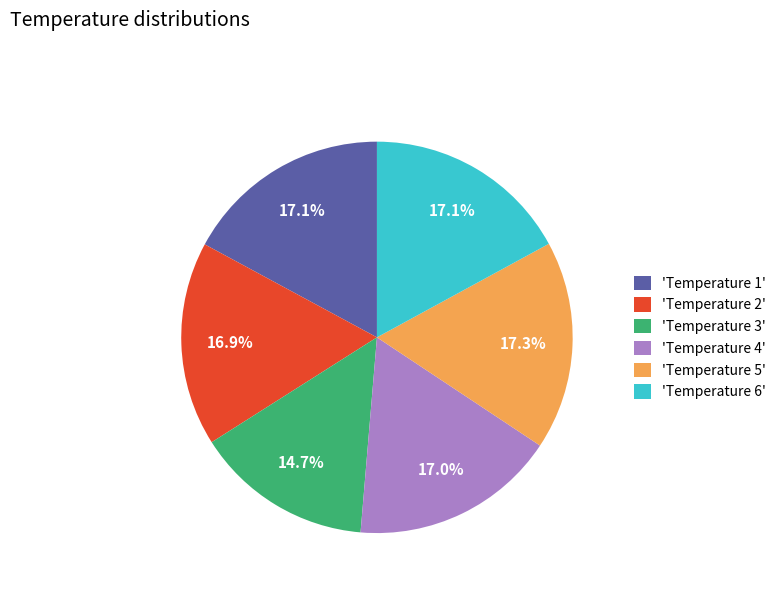

Count the number of slices in the pie.

6